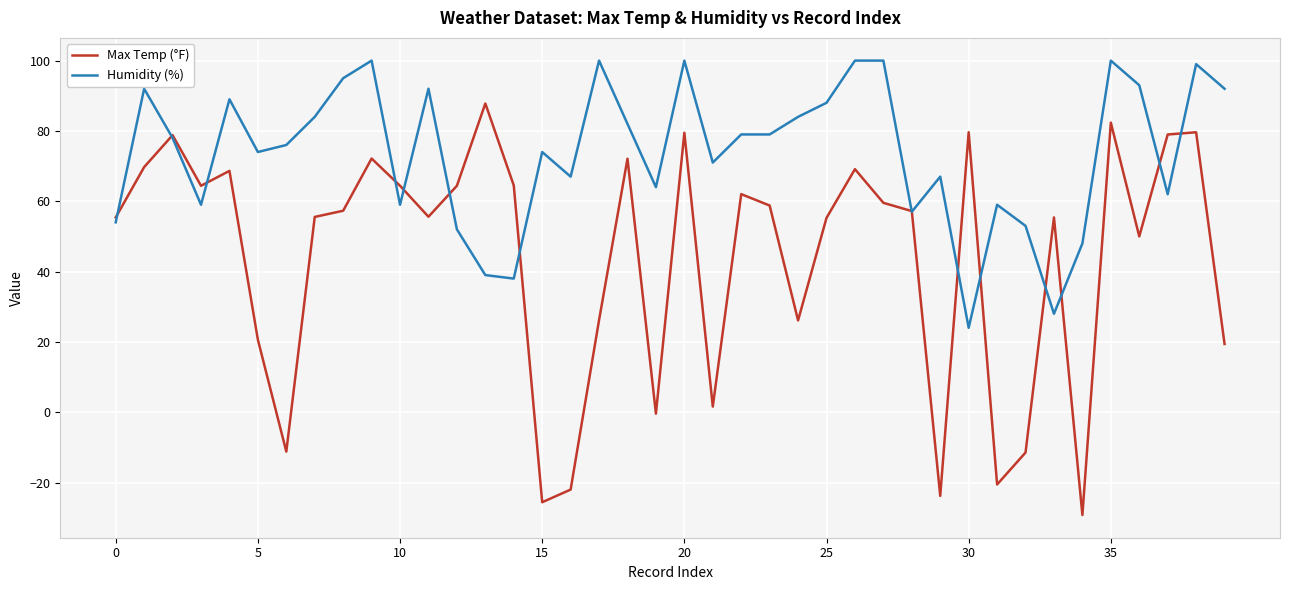

Which series has the largest range (max minus min)?

Max Temp (°F)